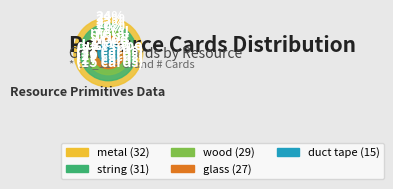

To the nearest percent, what percentage of the pie is metal?

24%